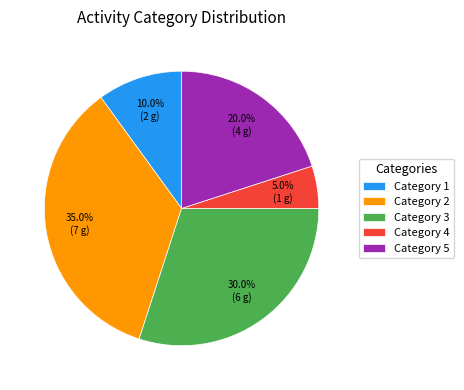

Does Category 1 represent more than half of the total?

No